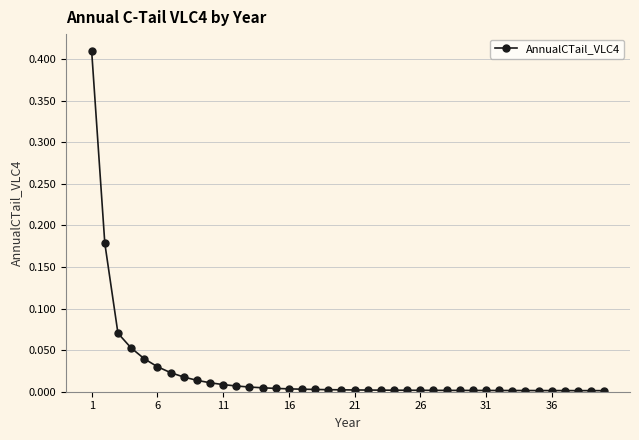

What is the sum of all values?

0.9